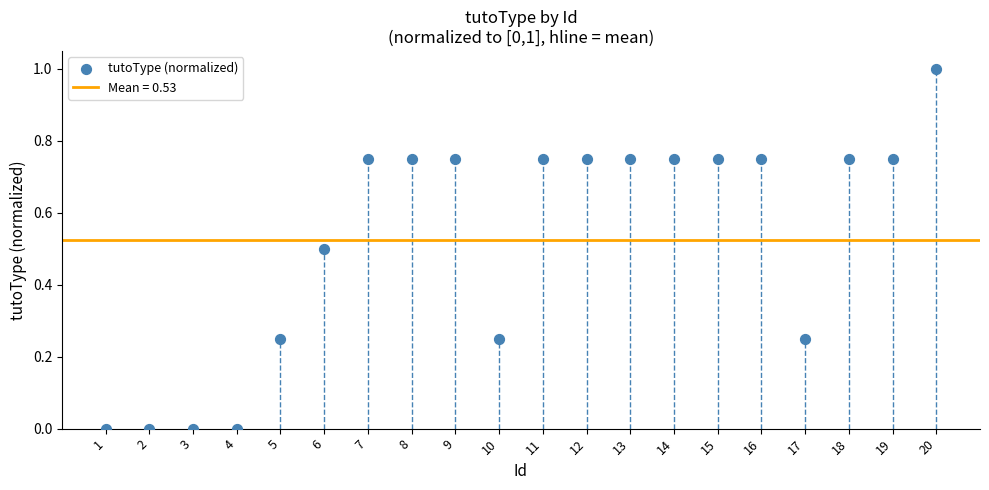

What is the range of Y values (max minus min)?

1.0